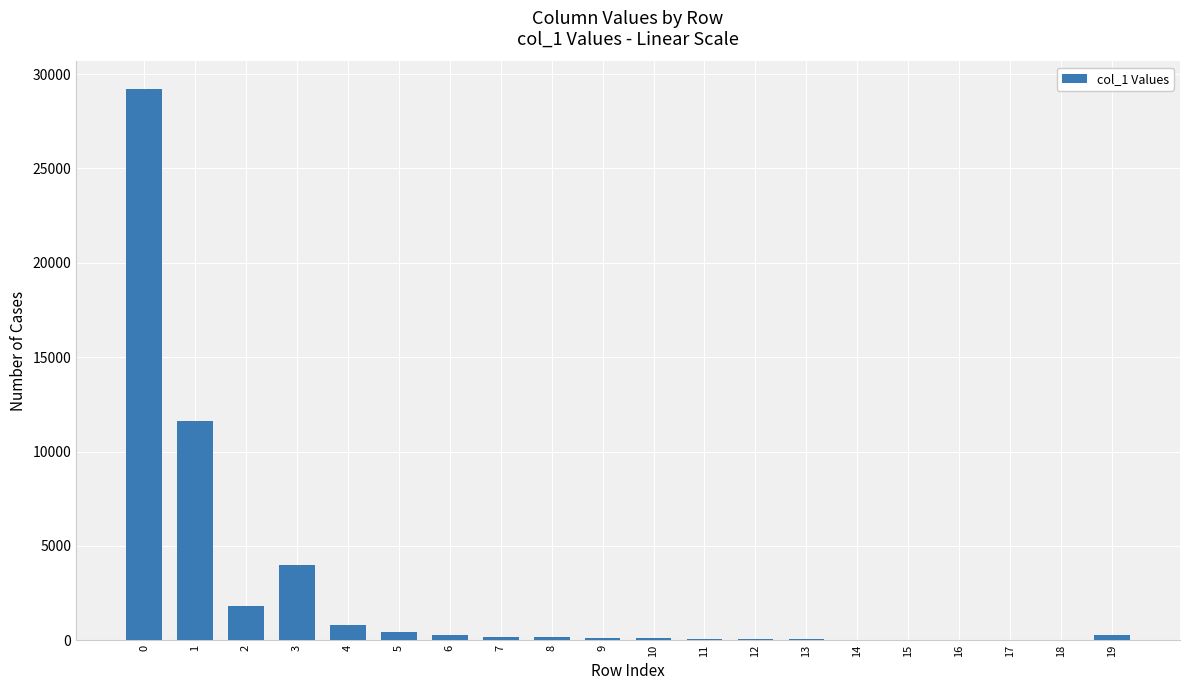

What is the maximum value shown in the chart?

29211